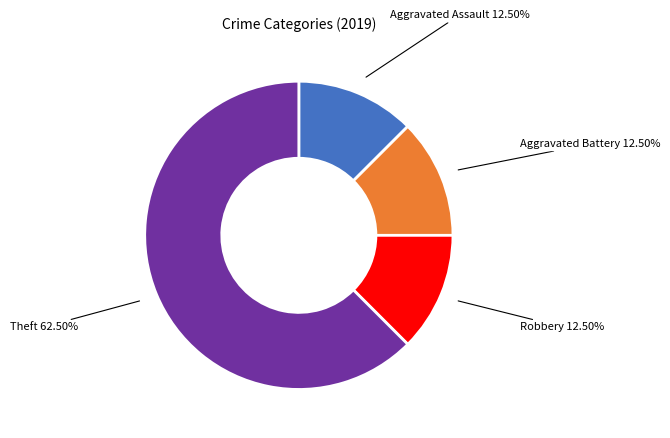

Does any single category account for the majority?

Yes